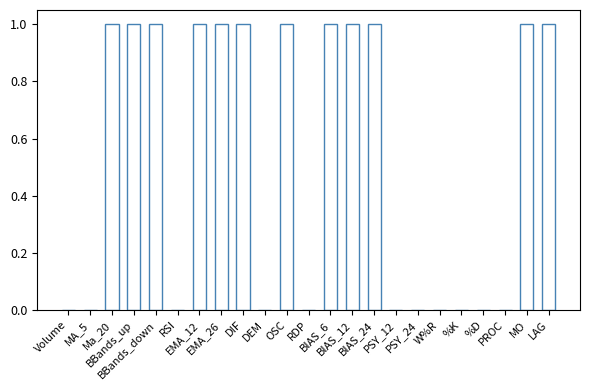

Between BBands_up and %D, which is larger?

BBands_up